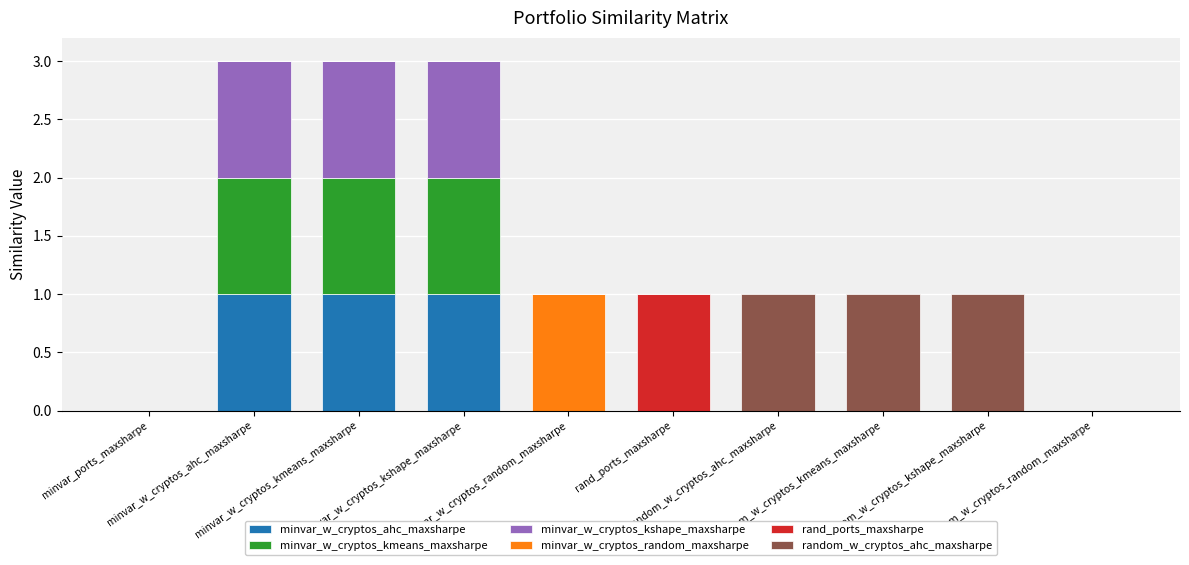

Are the bars horizontal?

No